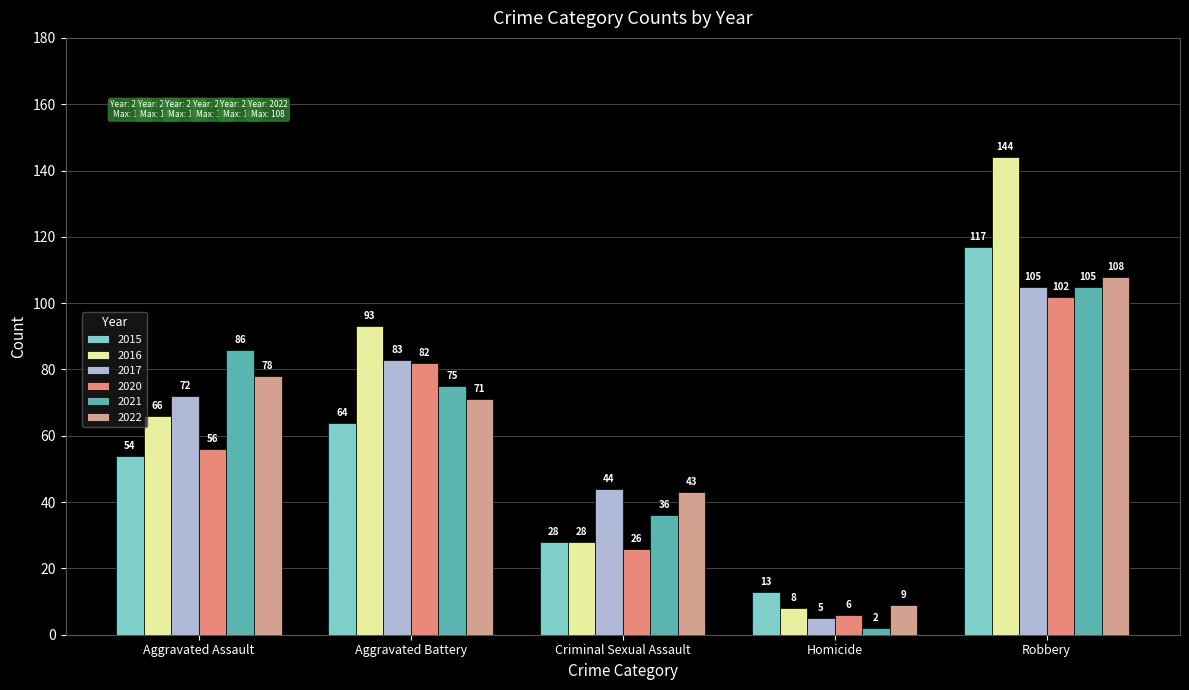

What is the sum of the 2020 values at Criminal Sexual Assault and Homicide?

32